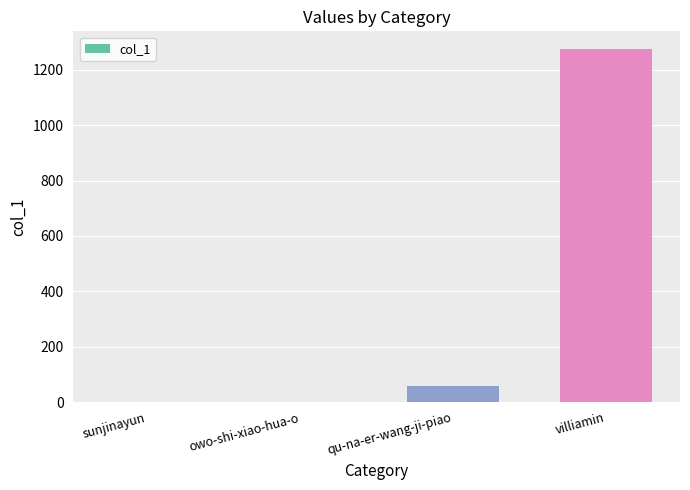

At which category does the chart reach its peak across all series?

villiamin